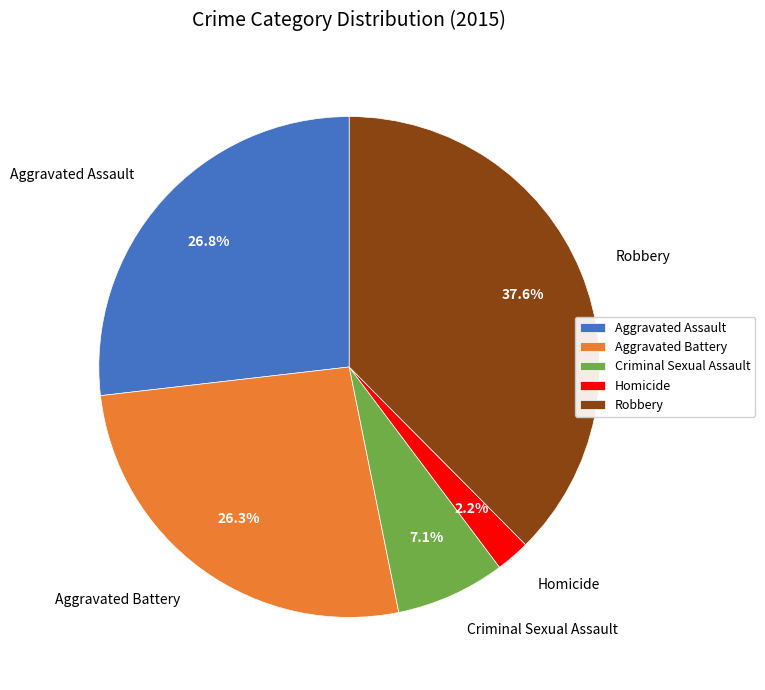

What portion of the pie excludes Robbery?

62.4%